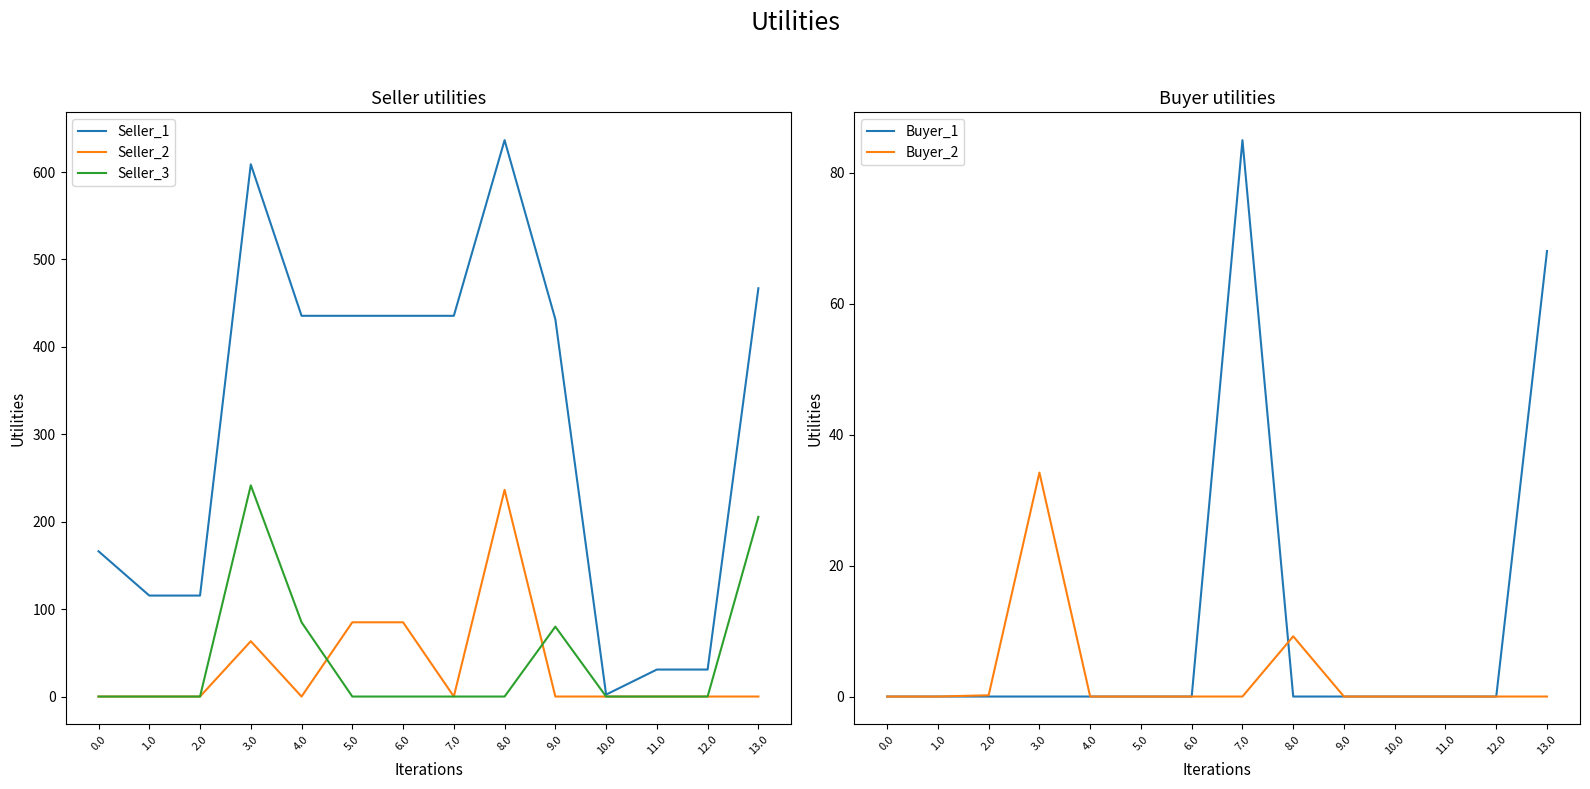

Rank the series at 2.0 from lowest to highest value.

Seller_2, Seller_3, Buyer_1, Buyer_2, Seller_1